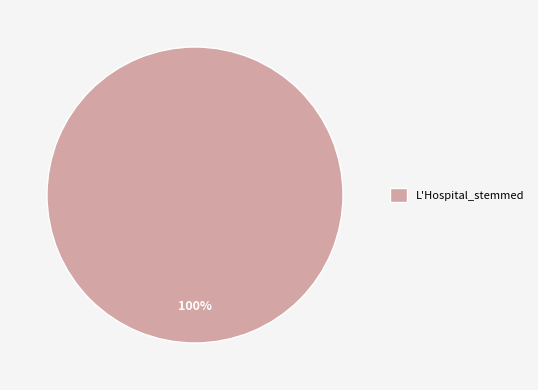

Count the number of slices in the pie.

1